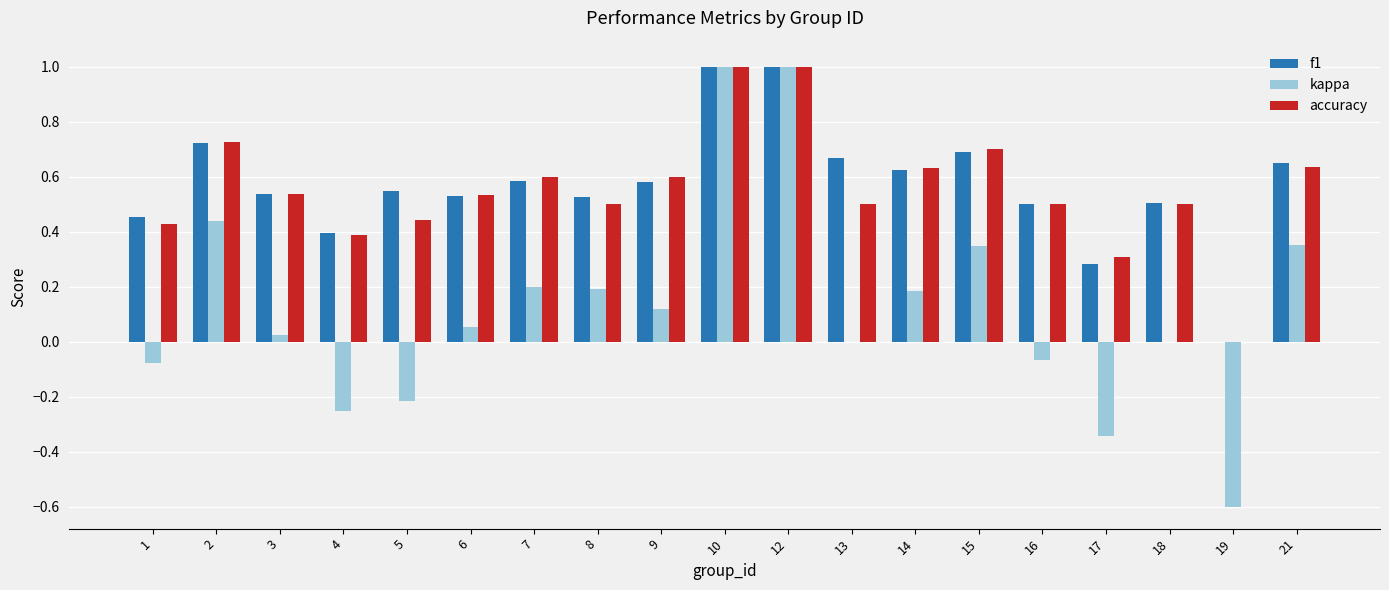

Is the value of f1 at 7 greater than the value of accuracy at 9?

No